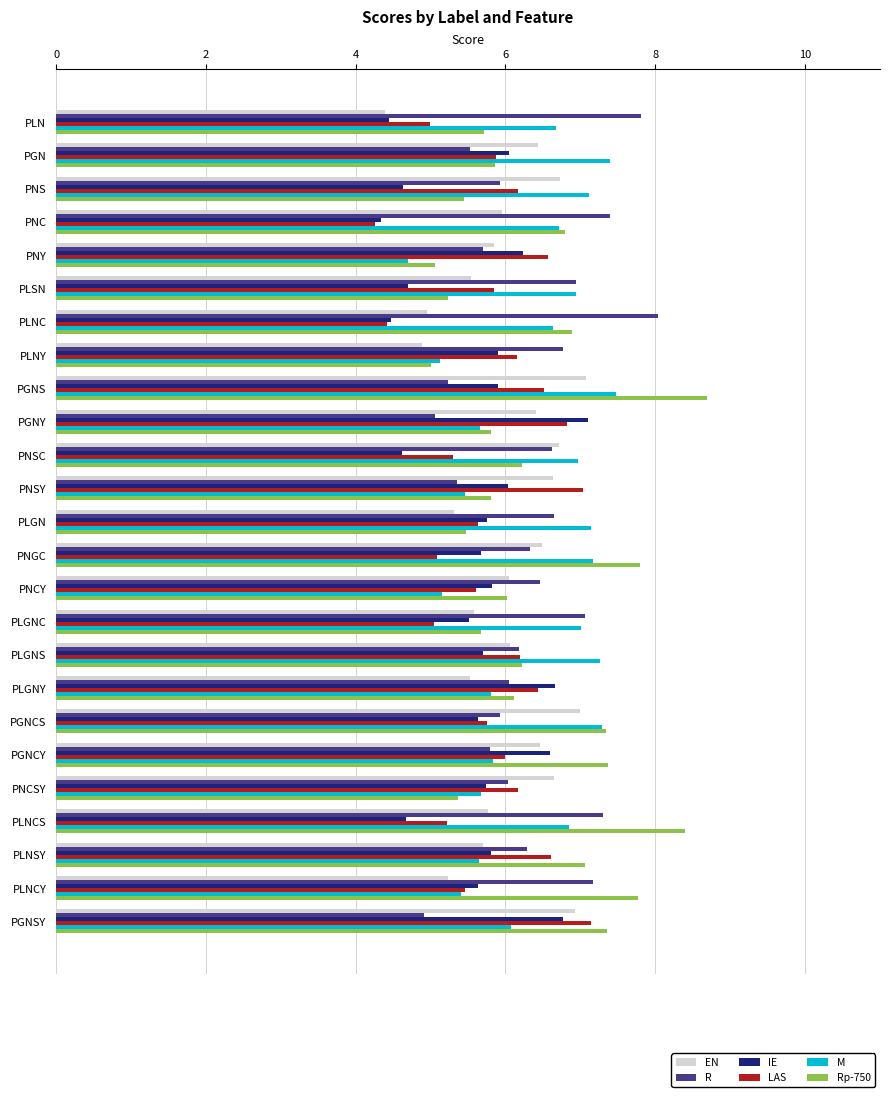

The M series shows 7.1 at PLGN. True or false?

True